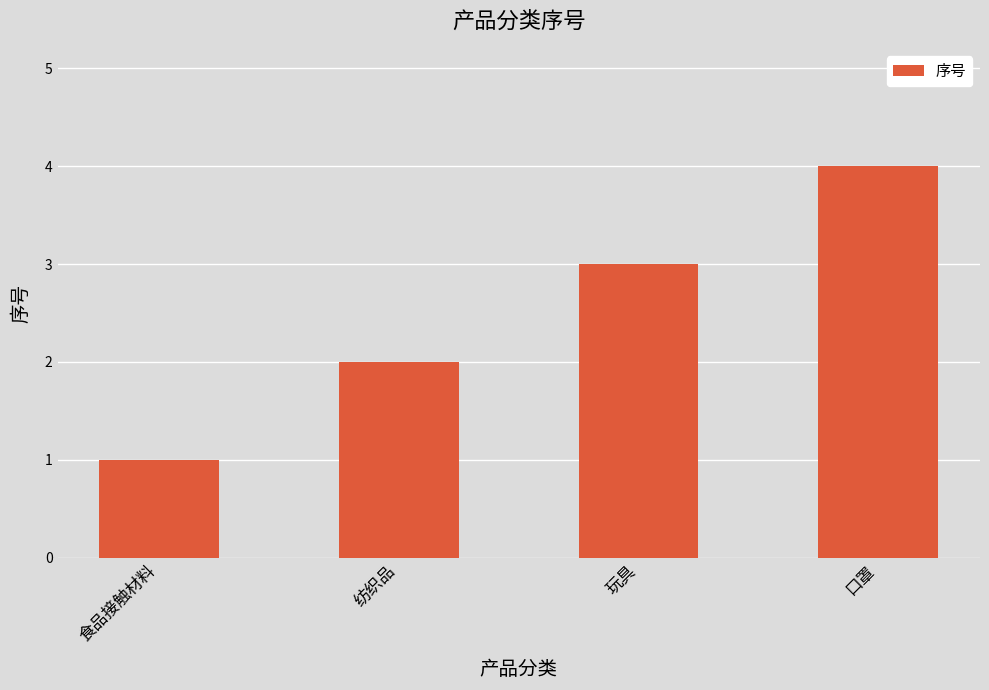

Is it true that the value at 纺织品 is 2?

True